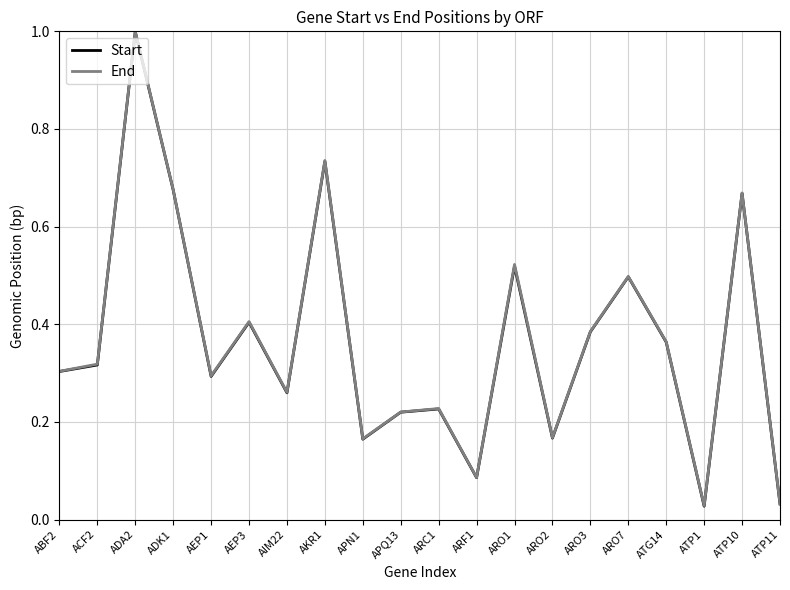

At which category is the sum across all series the highest?

ADA2